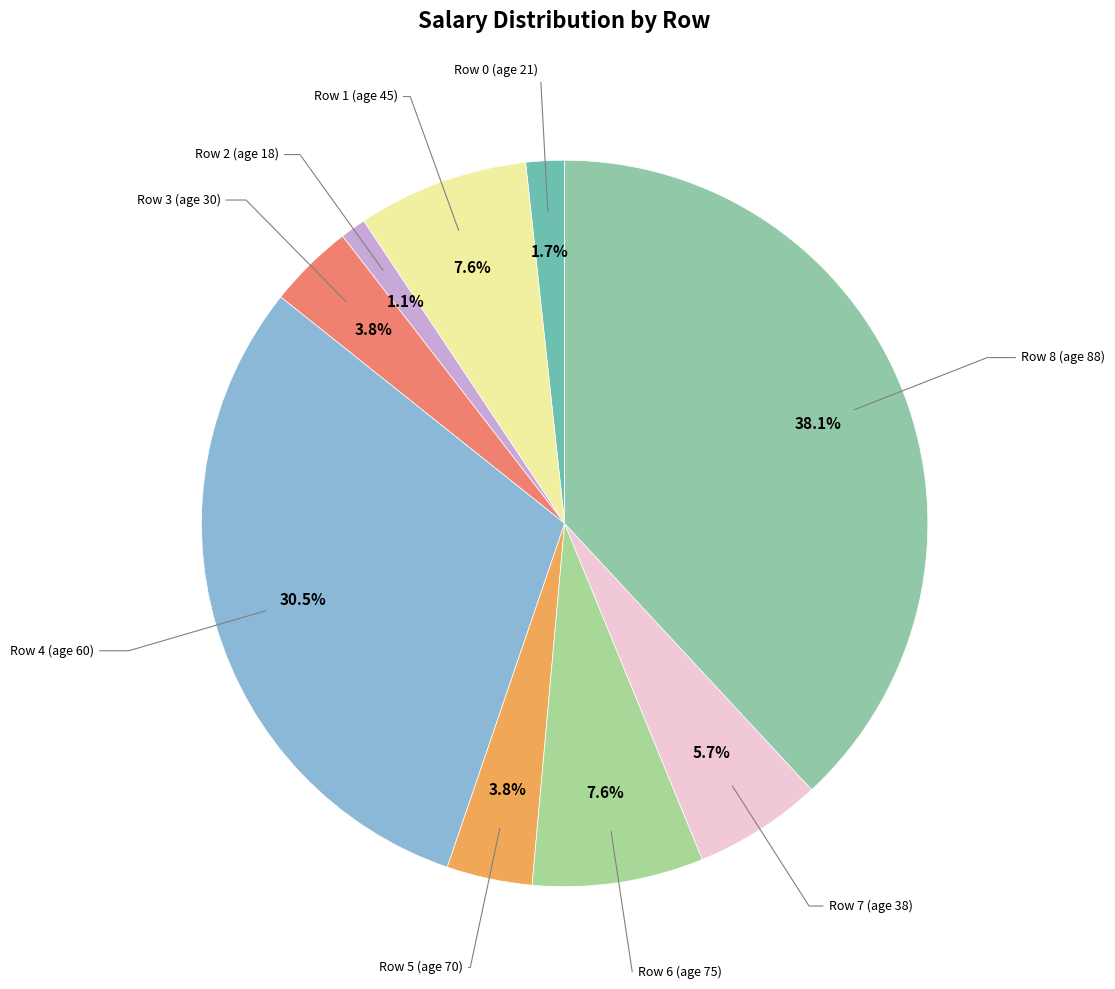

How many segments does this pie chart have?

9